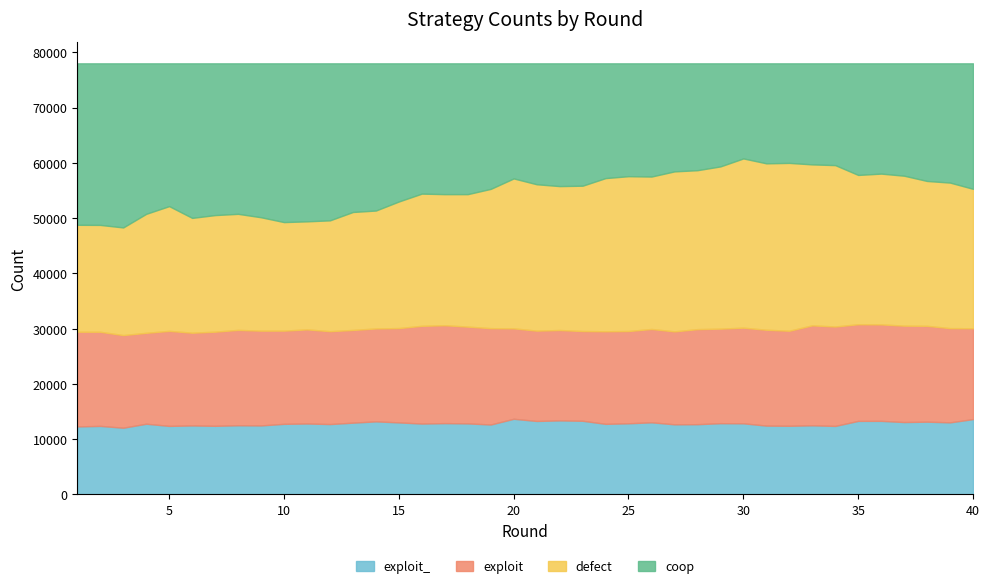

How many series are shown in this chart?

4